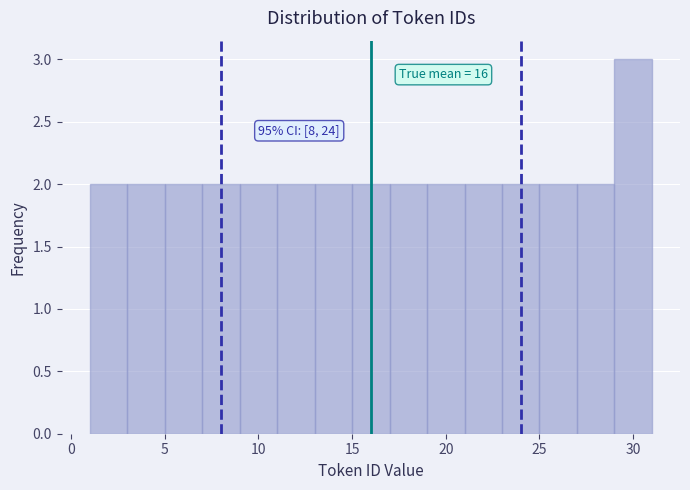

Over which range of the x-axis is the bar tallest?

29 to 31